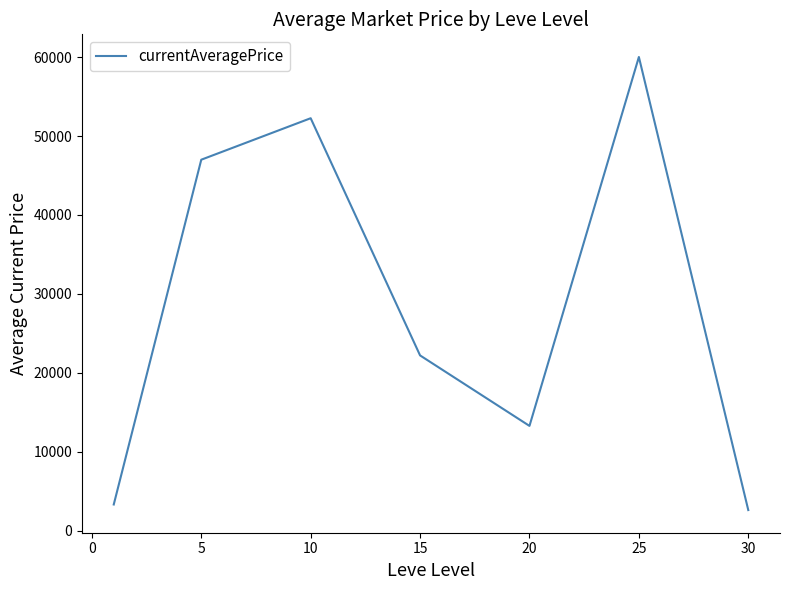

What is the smallest value displayed?

2600.0